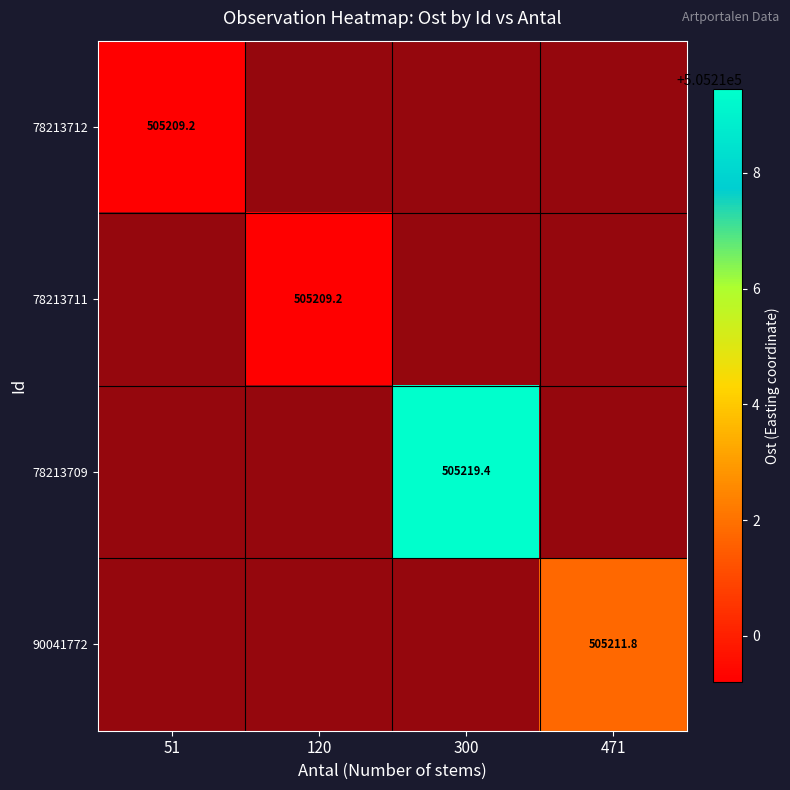

True or false: 90041772 has a value of 1.4 at 300.

False